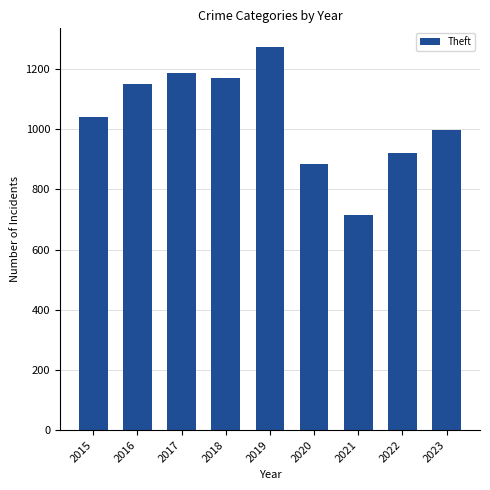

Rank the categories by value from lowest to highest.

2021, 2020, 2022, 2023, 2015, 2016, 2018, 2017, 2019